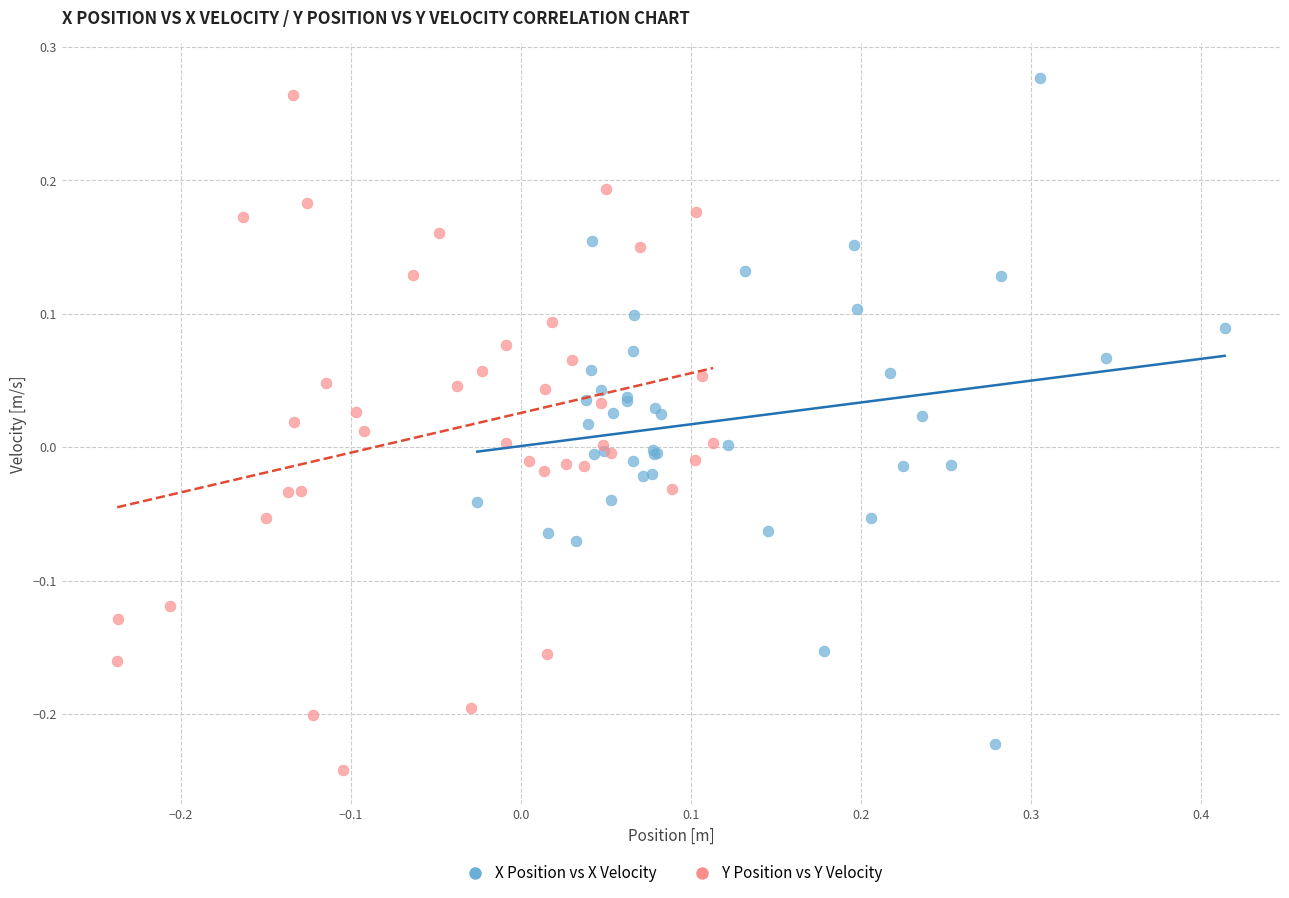

Which series has the largest Y range (max minus min)?

Y Position vs Y Velocity